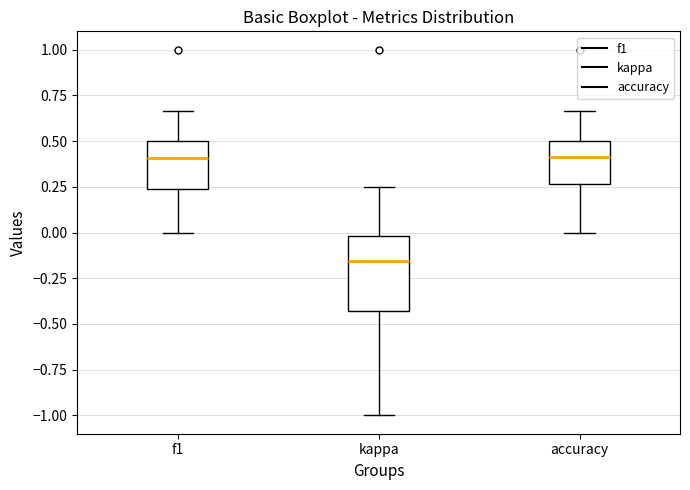

Where does the upper whisker of the box for kappa end on the y-axis? The values are not printed on the chart, so give them approximately, as read against the axis.

0.25